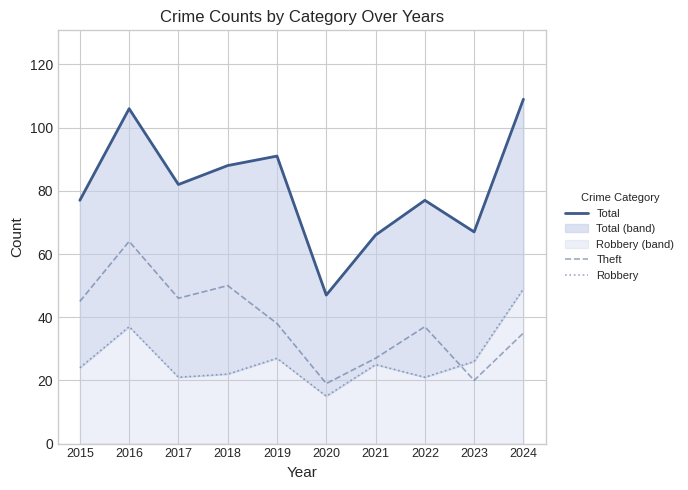

True or false: Total has a value of 67 at 2023.

True